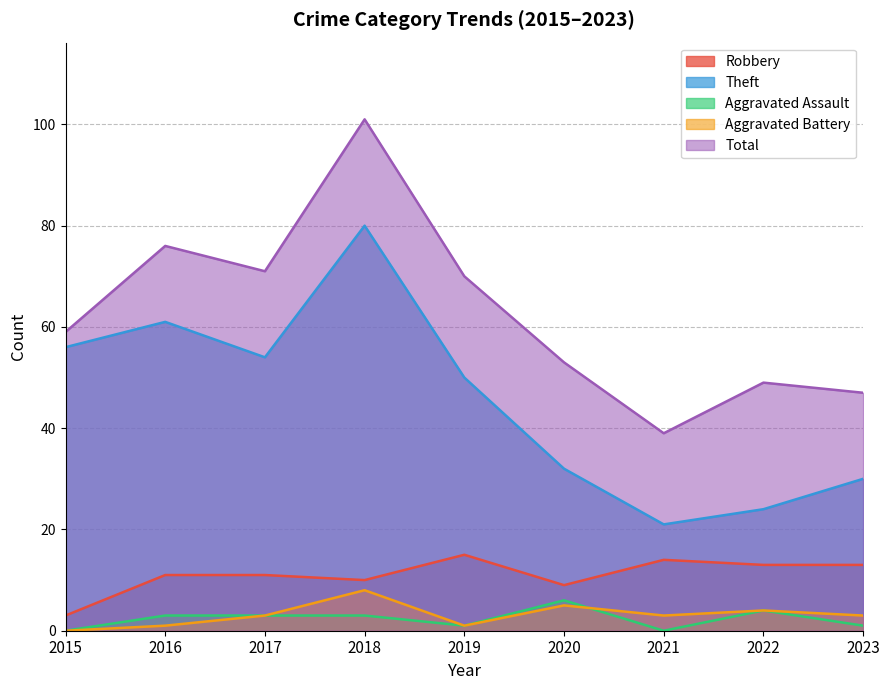

In Robbery, how many points are higher than both neighbors (excluding endpoints)?

2